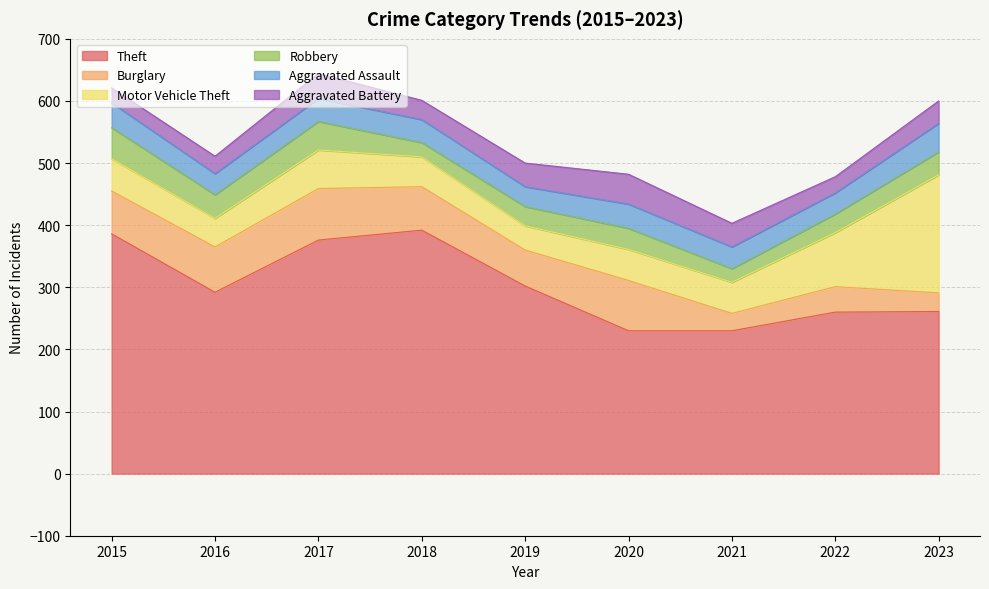

True or false: Robbery has a value of 24 at 2016.

False